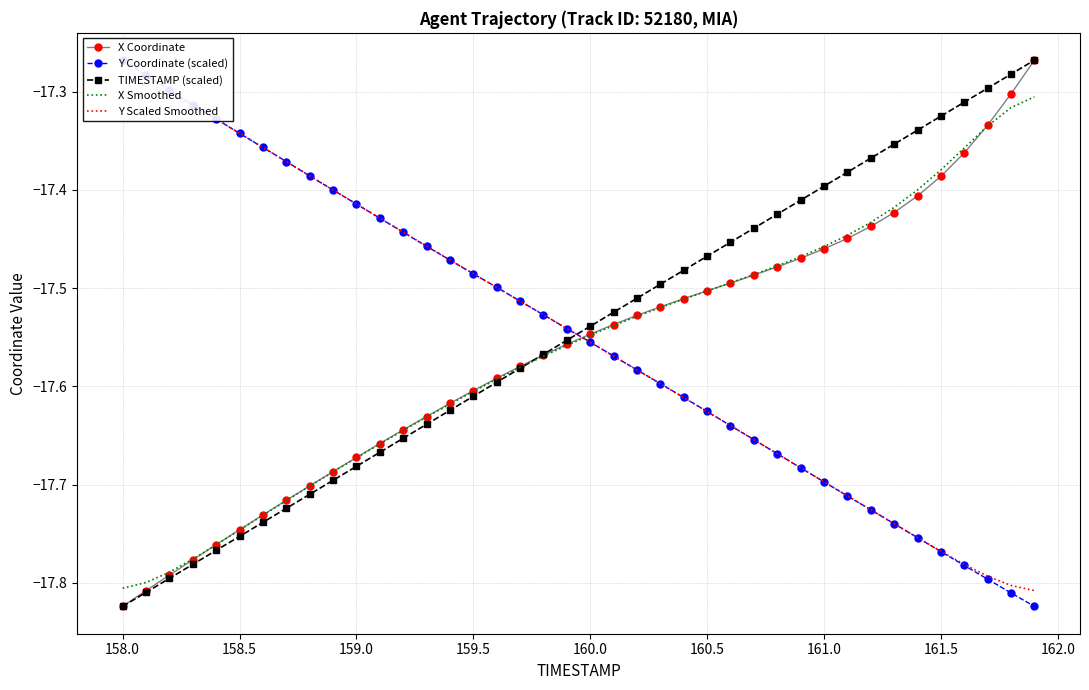

True or false: X Coordinate has more than 1 points higher than both neighbors.

False